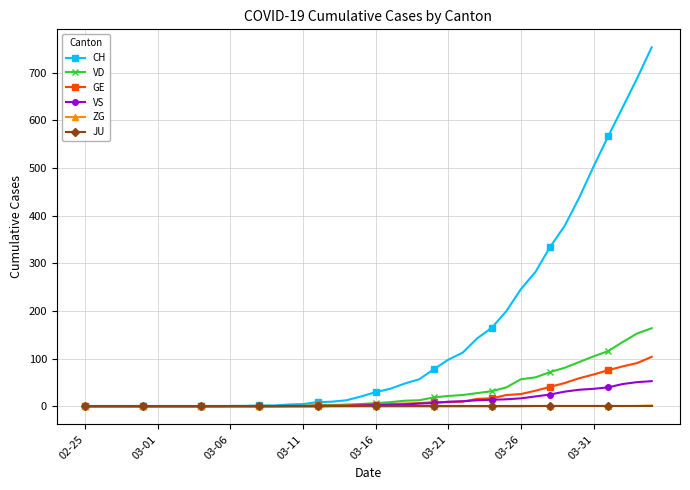

Which series has the largest range (max minus min)?

CH